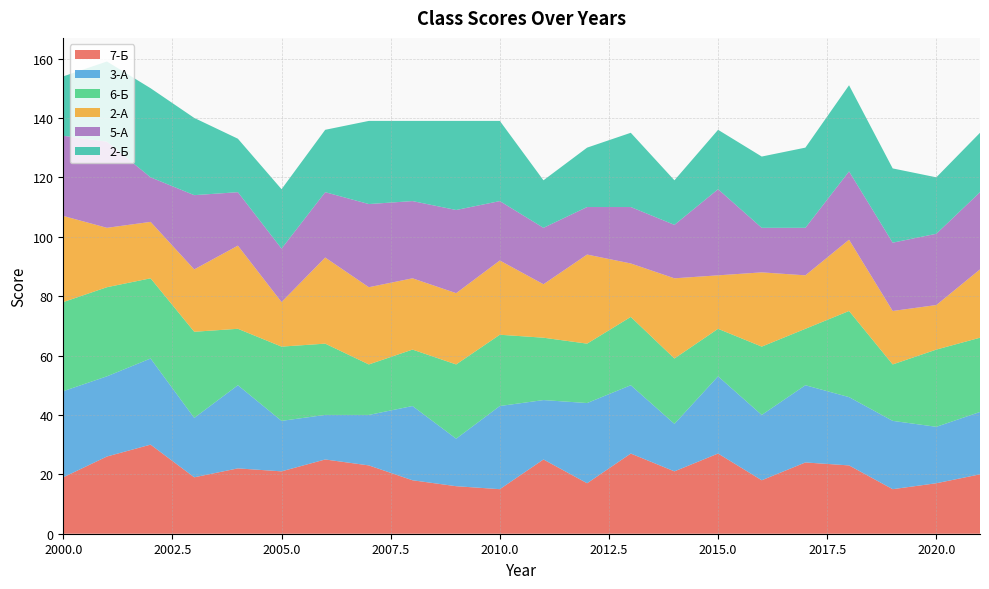

Reading left to right, extract all data points from this chart.

7-Б: 2000=19	2001=26	2002=30	2003=19	2004=22	2005=21	2006=25	2007=23	2008=18	2009=16	2010=15	2011=25	2012=17	2013=27	2014=21	2015=27	2016=18	2017=24	2018=23	2019=15	2020=17	2021=20
3-А: 2000=29	2001=27	2002=29	2003=20	2004=28	2005=17	2006=15	2007=17	2008=25	2009=16	2010=28	2011=20	2012=27	2013=23	2014=16	2015=26	2016=22	2017=26	2018=23	2019=23	2020=19	2021=21
6-Б: 2000=30	2001=30	2002=27	2003=29	2004=19	2005=25	2006=24	2007=17	2008=19	2009=25	2010=24	2011=21	2012=20	2013=23	2014=22	2015=16	2016=23	2017=19	2018=29	2019=19	2020=26	2021=25
2-А: 2000=29	2001=20	2002=19	2003=21	2004=28	2005=15	2006=29	2007=26	2008=24	2009=24	2010=25	2011=18	2012=30	2013=18	2014=27	2015=18	2016=25	2017=18	2018=24	2019=18	2020=15	2021=23
5-А: 2000=27	2001=29	2002=15	2003=25	2004=18	2005=18	2006=22	2007=28	2008=26	2009=28	2010=20	2011=19	2012=16	2013=19	2014=18	2015=29	2016=15	2017=16	2018=23	2019=23	2020=24	2021=26
2-Б: 2000=20	2001=27	2002=30	2003=26	2004=18	2005=20	2006=21	2007=28	2008=27	2009=30	2010=27	2011=16	2012=20	2013=25	2014=15	2015=20	2016=24	2017=27	2018=29	2019=25	2020=19	2021=20